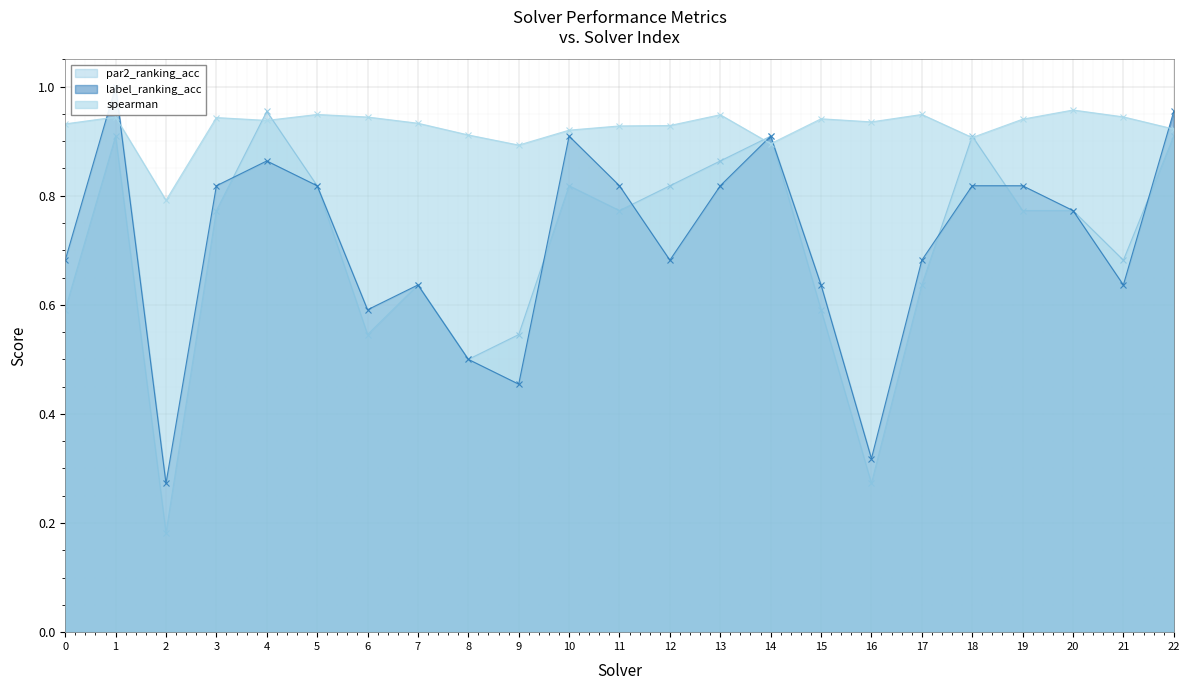

Reading right to left, transcribe all the data shown in this chart.

par2_ranking_acc: 22=0.9	21=0.7	20=0.8	19=0.8	18=0.9	17=0.6	16=0.3	15=0.6	14=0.9	13=0.9	12=0.8	11=0.8	10=0.8	9=0.5	8=0.5	7=0.6	6=0.5	5=0.8	4=1.0	3=0.8	2=0.2	1=0.9	0=0.6
label_ranking_acc: 22=1.0	21=0.6	20=0.8	19=0.8	18=0.8	17=0.7	16=0.3	15=0.6	14=0.9	13=0.8	12=0.7	11=0.8	10=0.9	9=0.5	8=0.5	7=0.6	6=0.6	5=0.8	4=0.9	3=0.8	2=0.3	1=1.0	0=0.7
spearman: 22=0.9	21=0.9	20=1.0	19=0.9	18=0.9	17=0.9	16=0.9	15=0.9	14=0.9	13=0.9	12=0.9	11=0.9	10=0.9	9=0.9	8=0.9	7=0.9	6=0.9	5=0.9	4=0.9	3=0.9	2=0.8	1=0.9	0=0.9